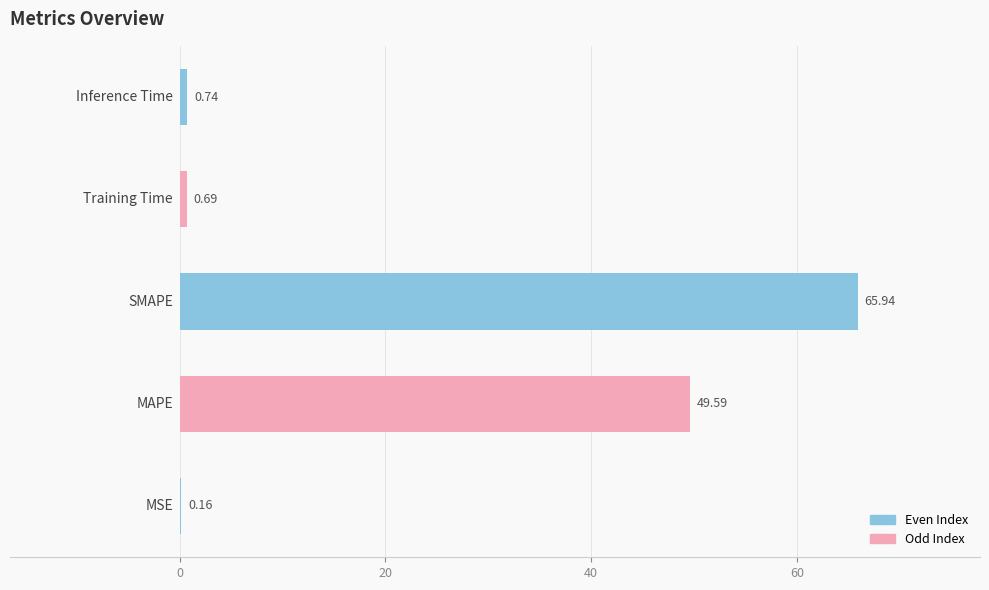

What is the sum of all values?

117.1